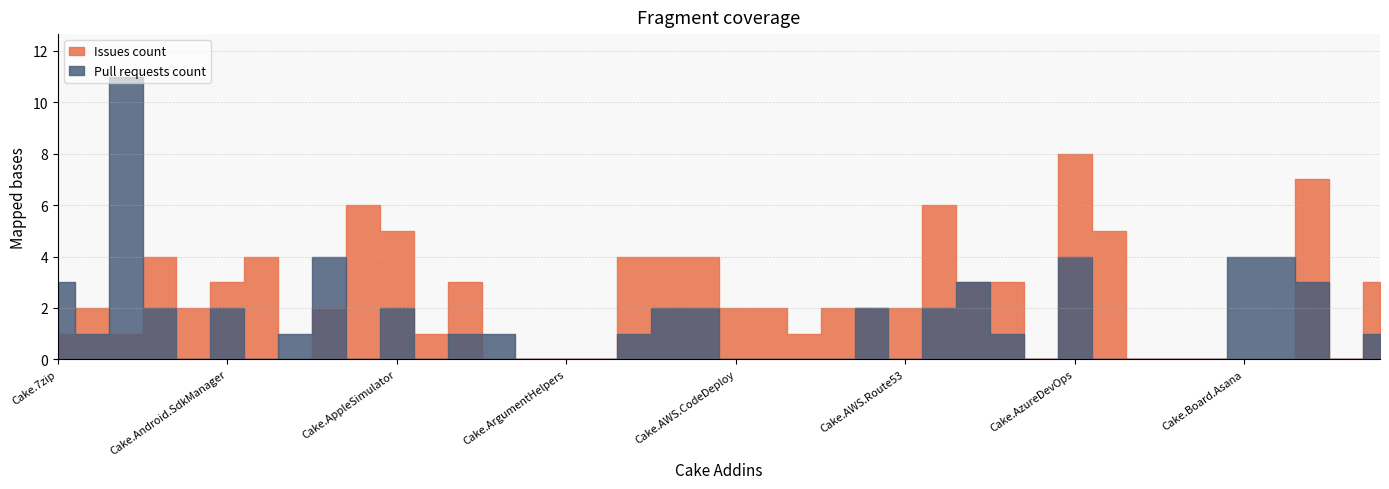

True or false: Issues count has more than 0 interior local peaks.

True